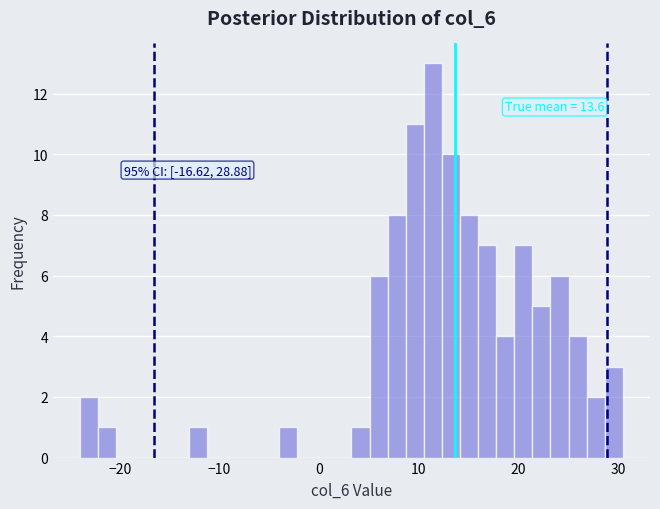

Around what value on the x-axis is the tallest bar? Give the approximate position of its centre, as read against the axis.

11